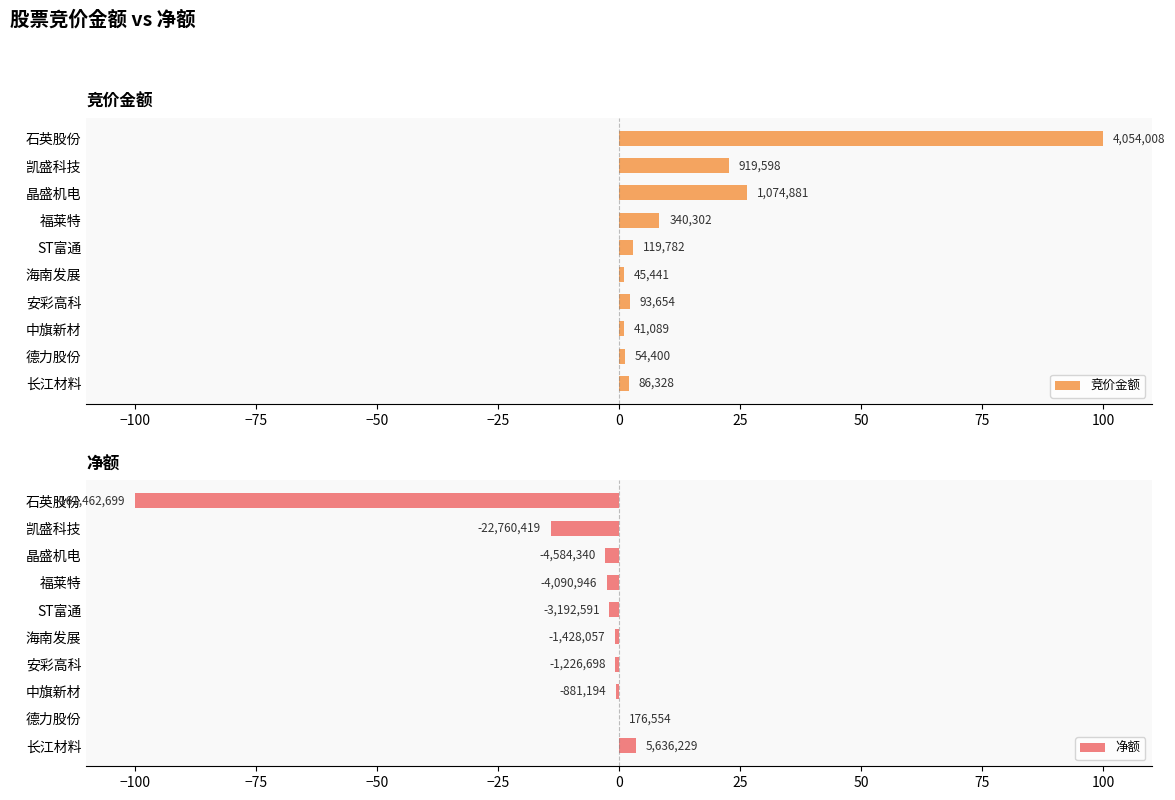

List the series in order of their overall mean, lowest first.

净额, 竞价金额